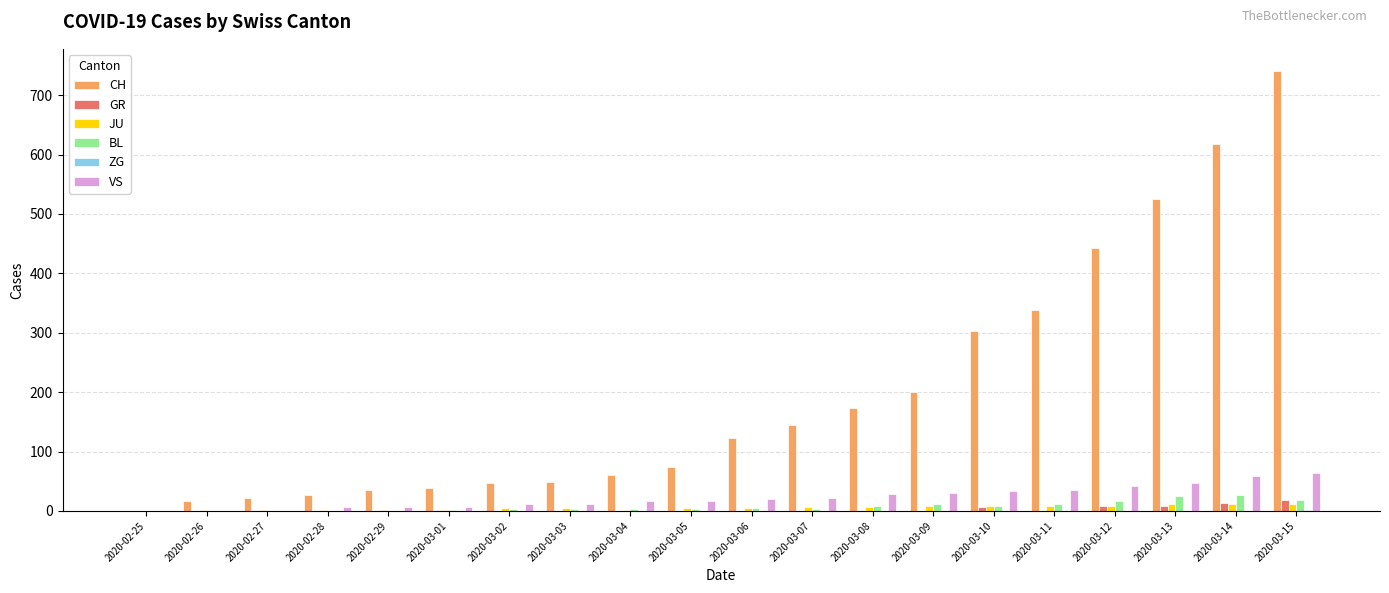

Which label corresponds to the largest value in the chart?

2020-03-15